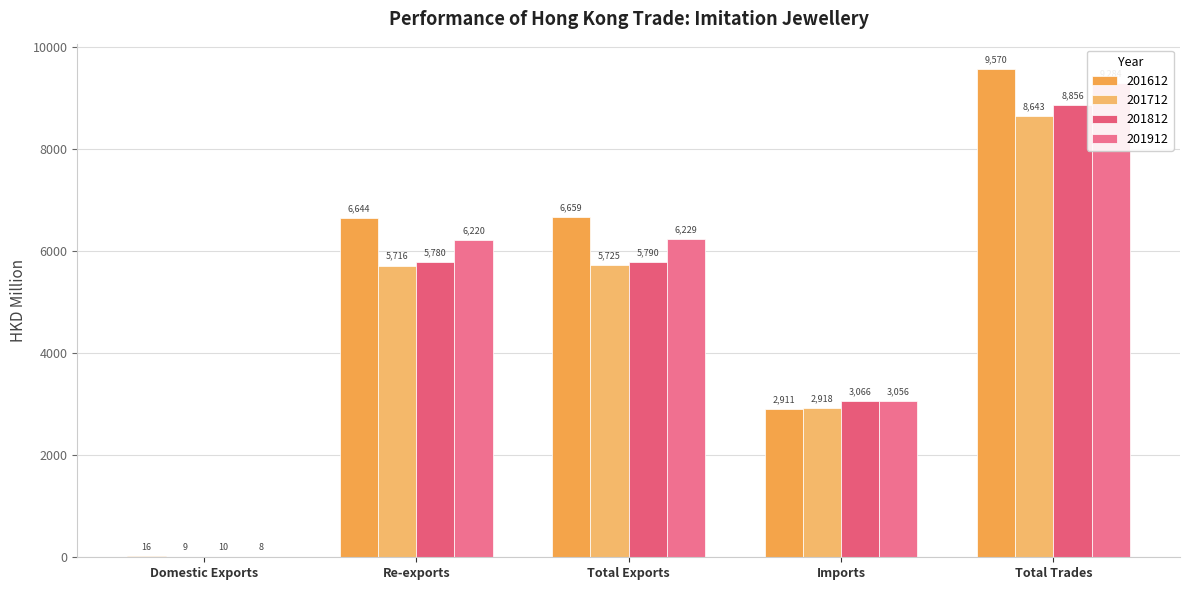

What is the label of the 5th bar from the right?

Domestic Exports